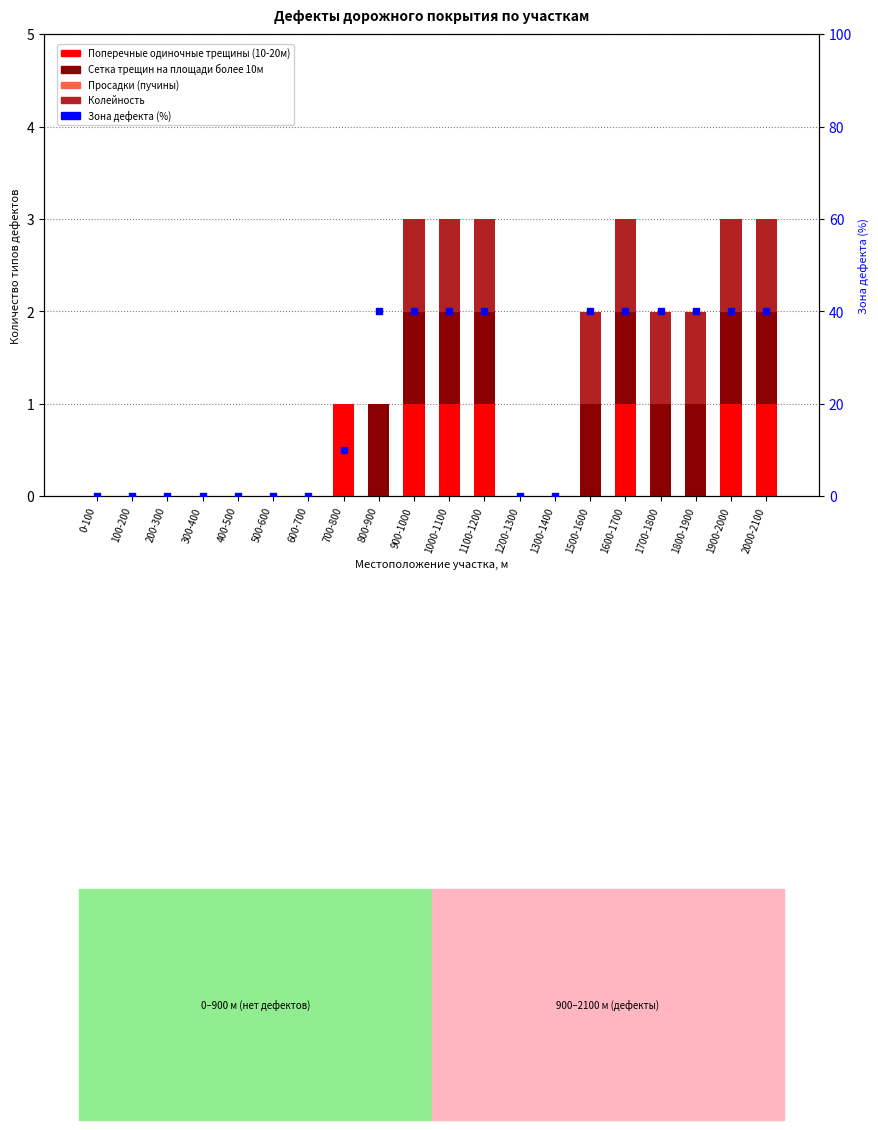

At how many categories does at least one series exceed 22?

10